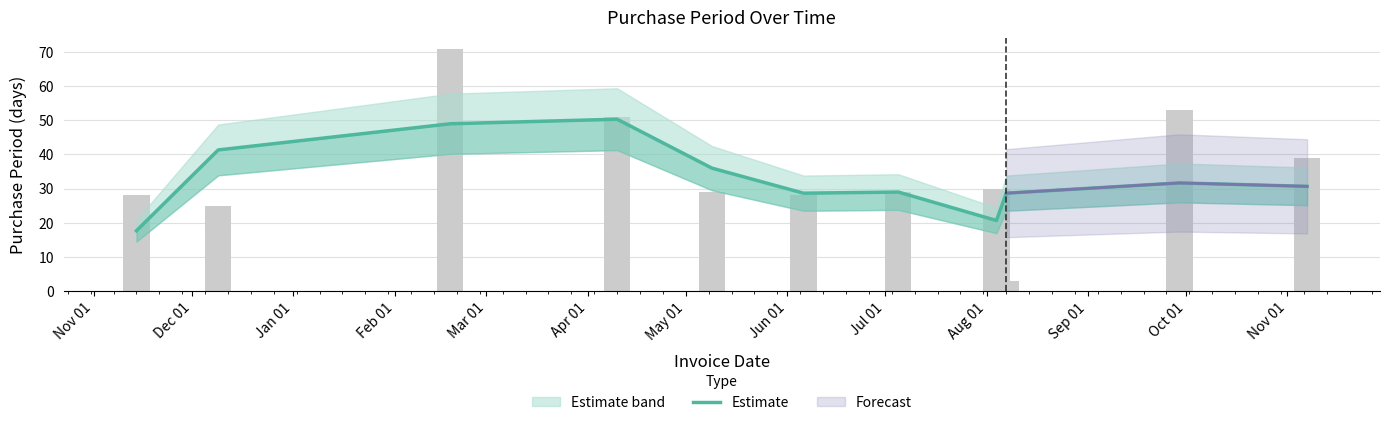

Reading right to left, what are all the values shown in this chart?

30.7	31.7	28.7	20.7	29.0	28.7	36.0	50.3	49.0	41.3	17.7